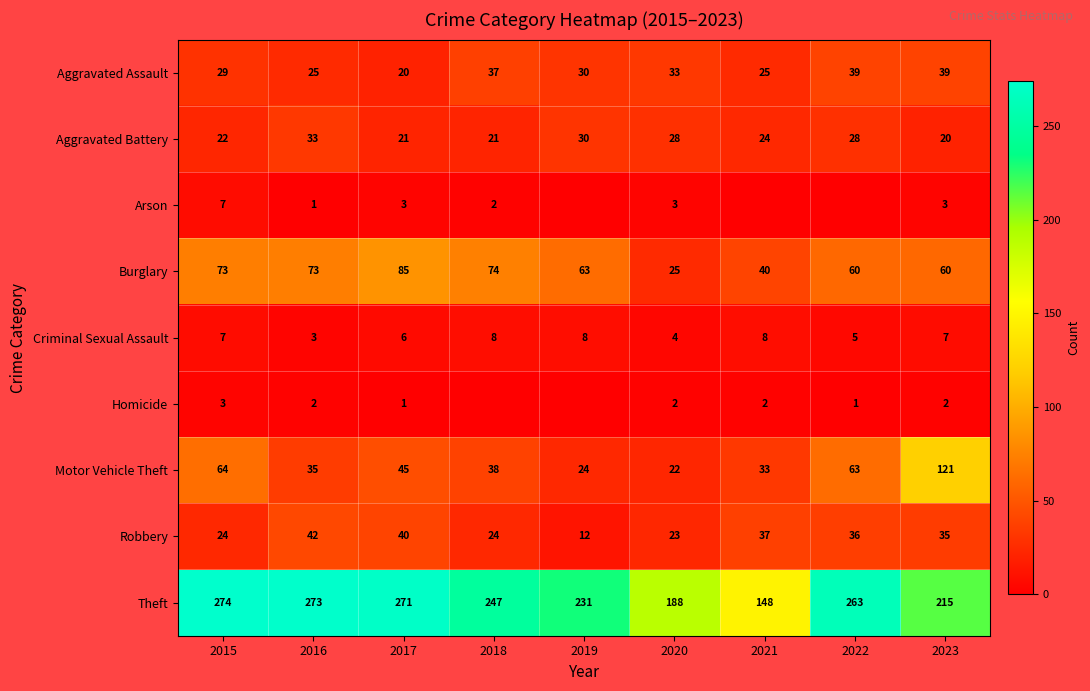

What is the total value across all series at 2017?

492